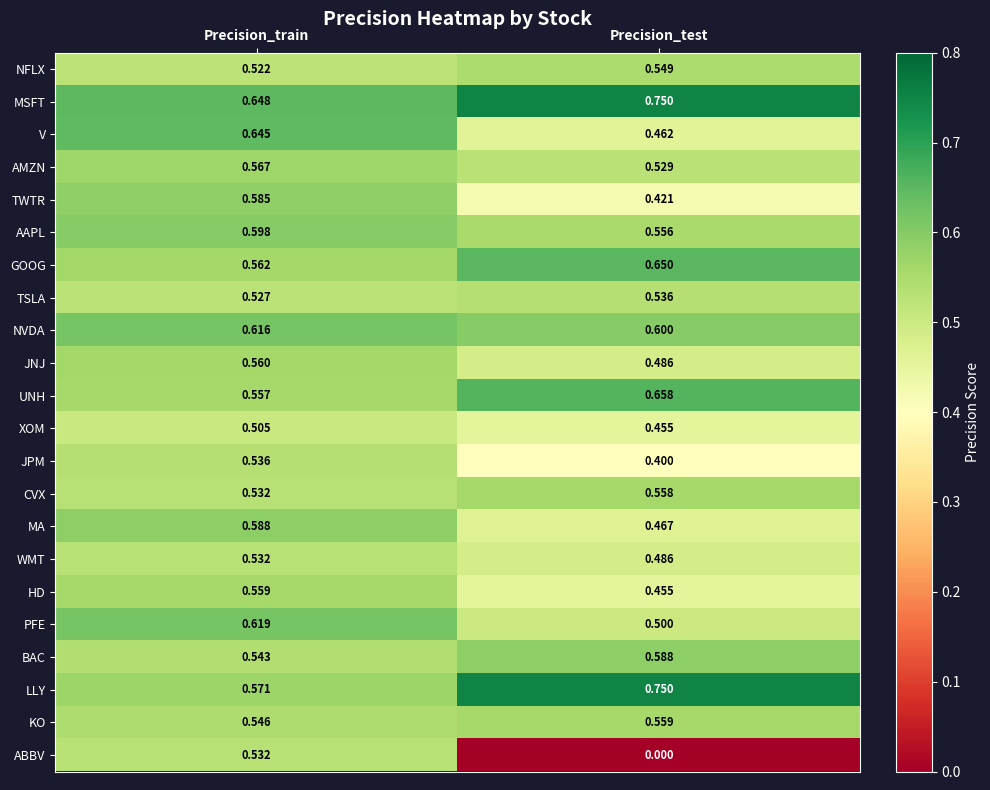

How many distinct data groups are displayed?

22